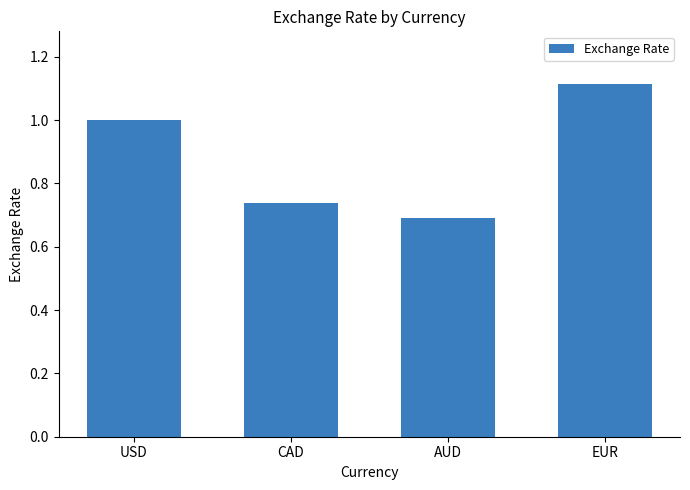

At which label is the value closest to 0?

AUD